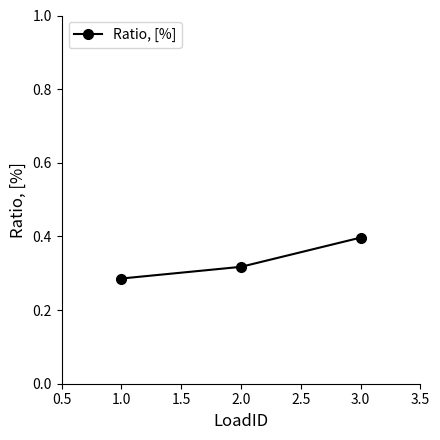

What is the maximum value shown in the chart?

0.4